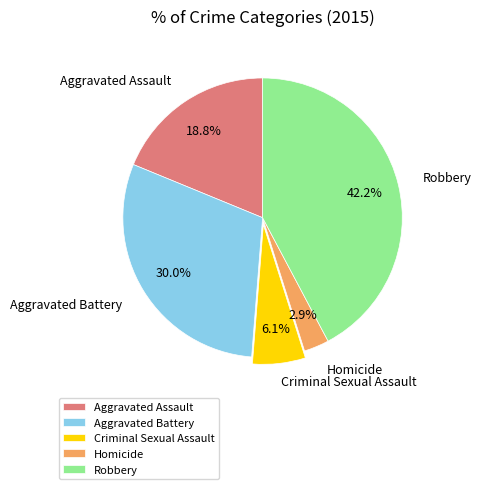

How many slices are in this pie chart?

5